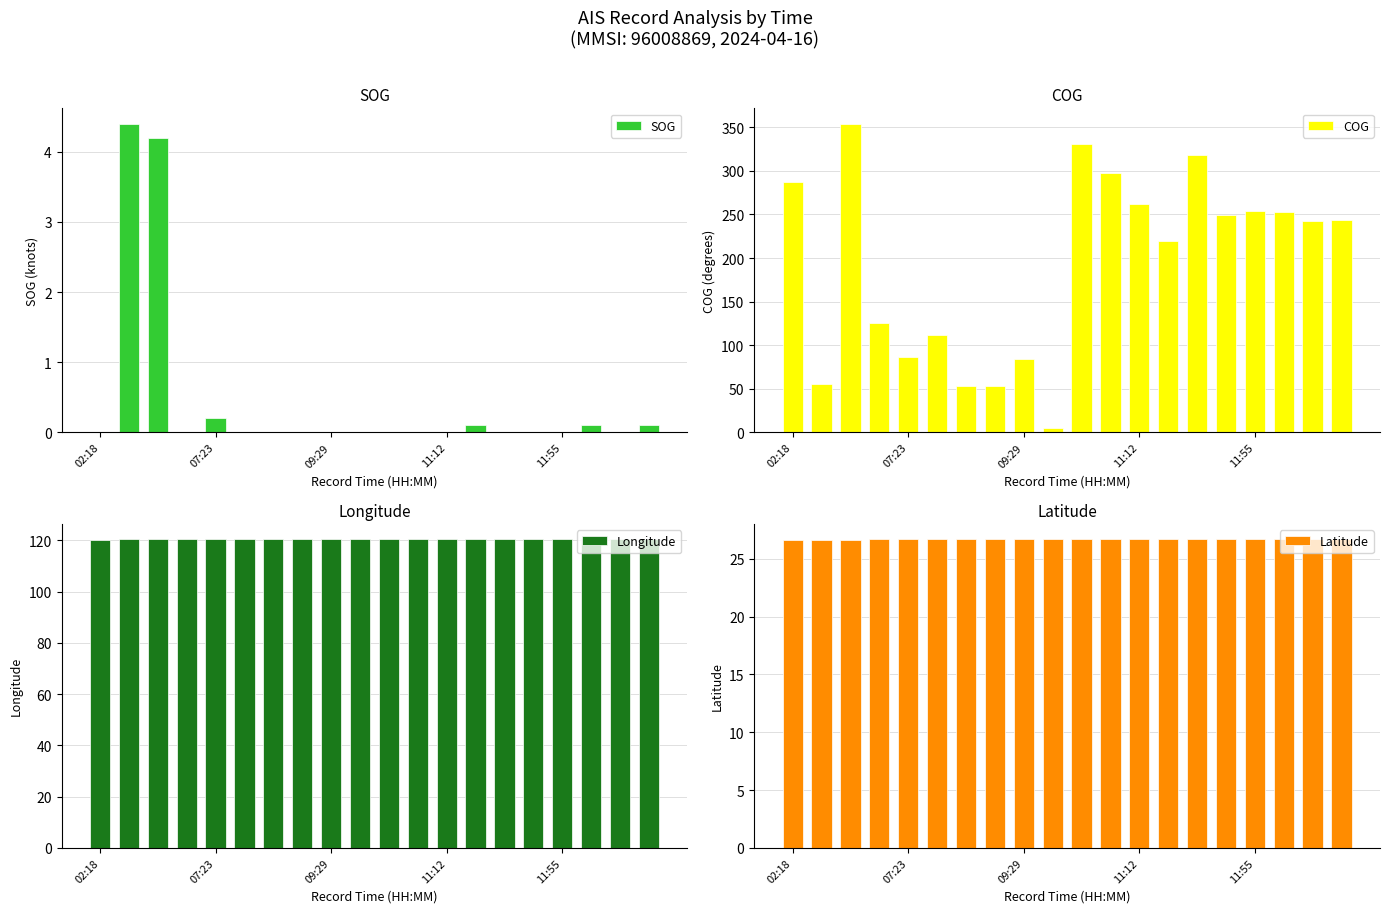

What is the sum of all SOG values?

9.1